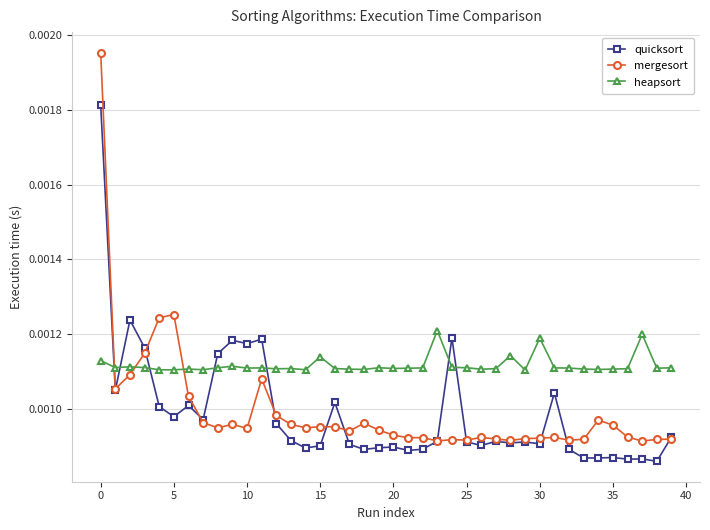

At how many categories does at least one series exceed 0?

40